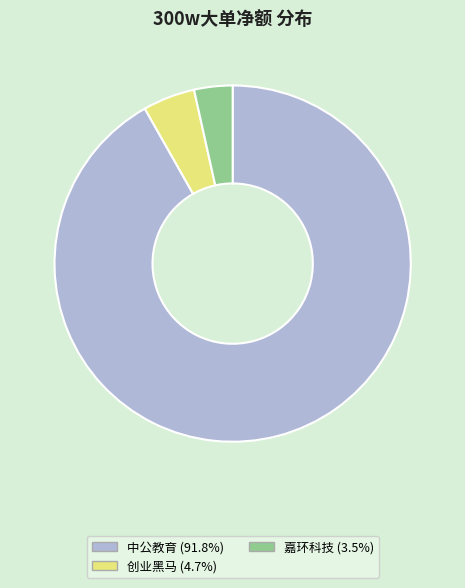

Is there a majority slice in this chart?

Yes